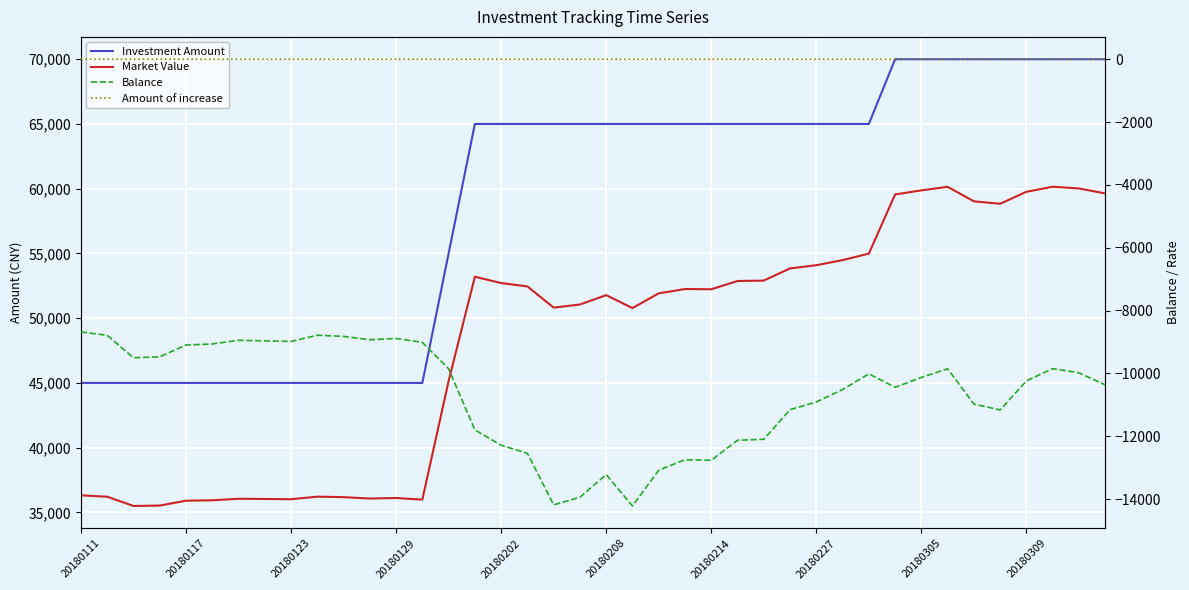

What is the total value across all series at 20180117?

72425.1